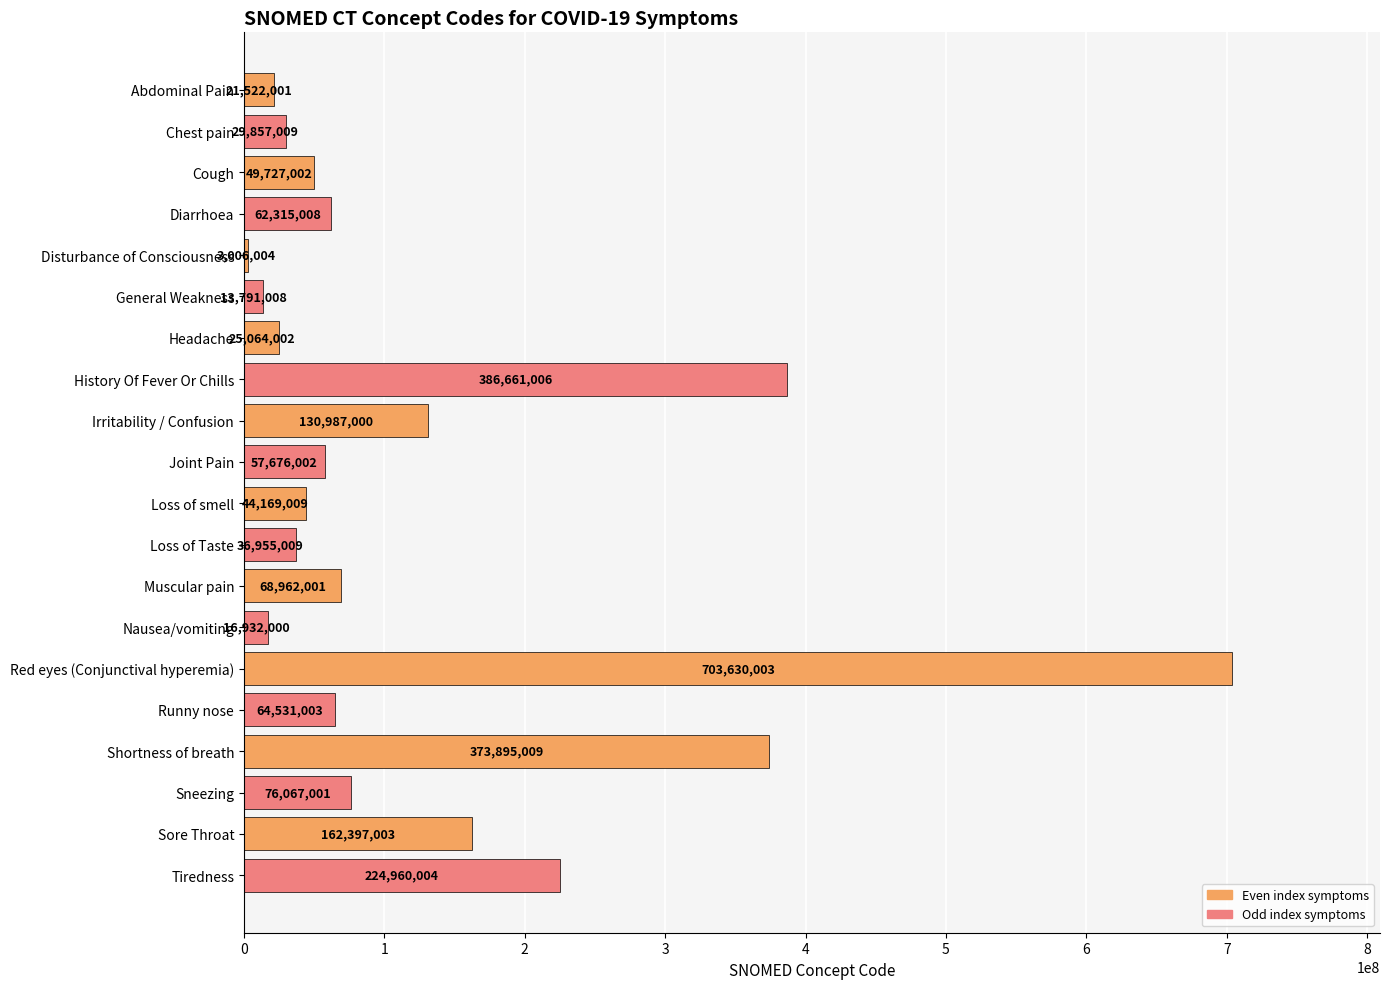

What is the difference between the maximum and minimum values?

700623999